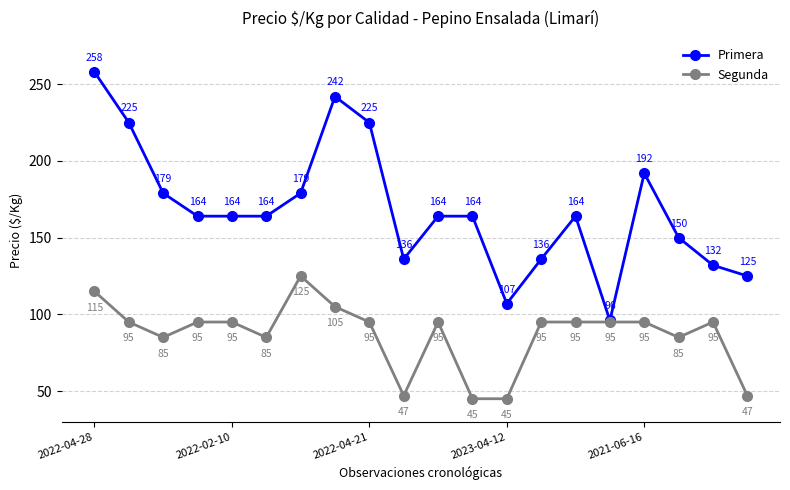

What is the difference between the second highest and second lowest values in the Primera series?

135